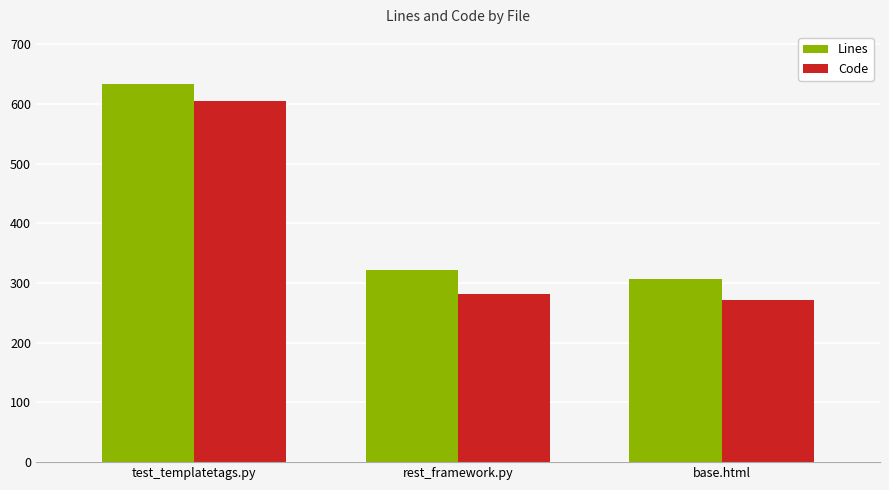

At which label does Lines first exceed 322?

test_templatetags.py